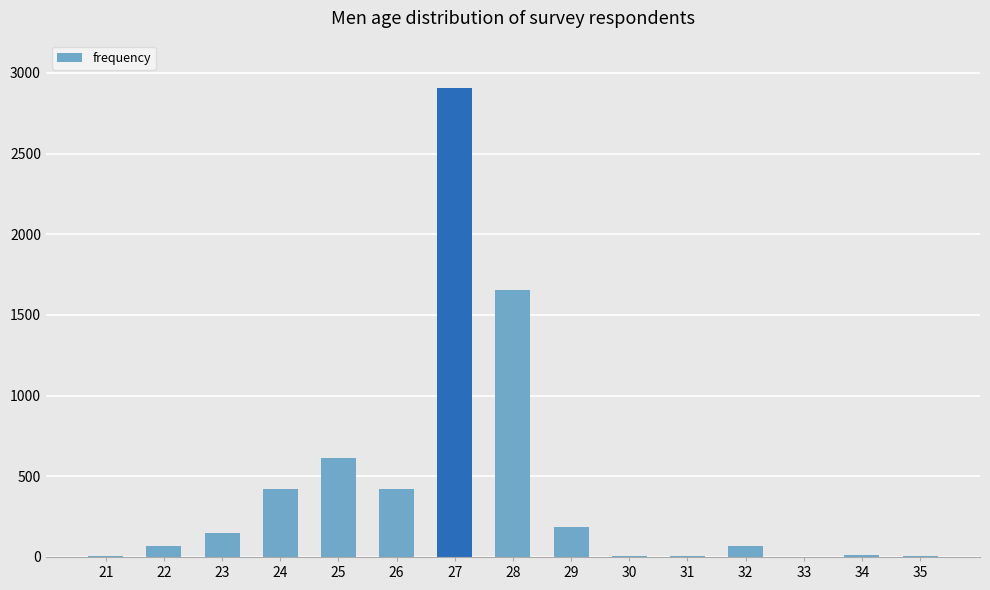

What is the maximum value shown in the chart?

2907